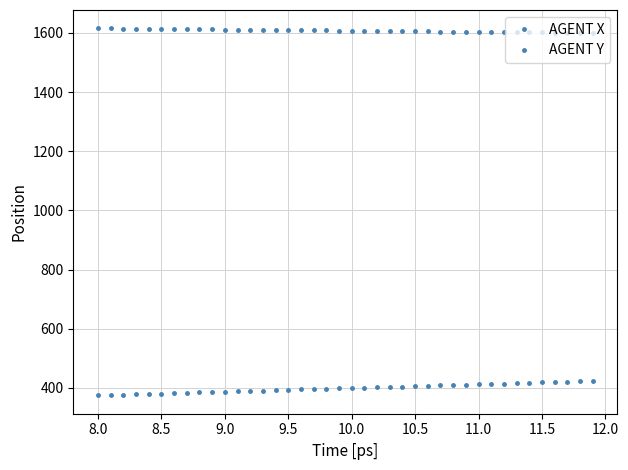

How many lines are shown in the chart?

2